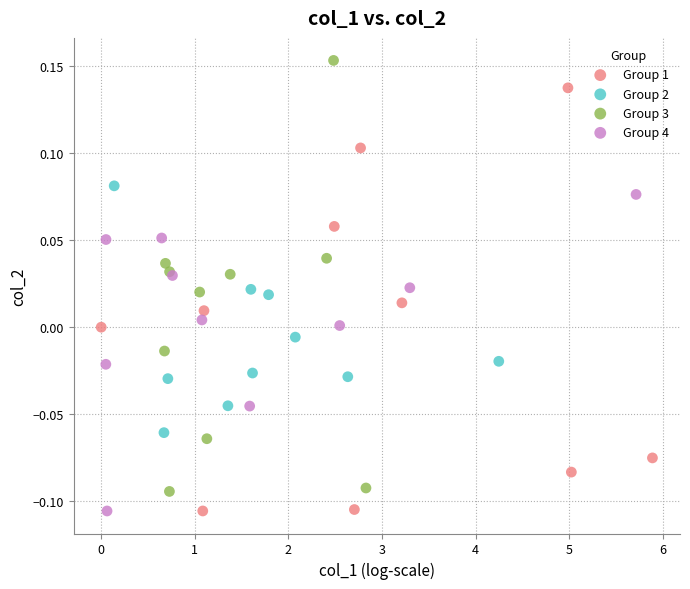

Which series reaches the maximum Y coordinate?

Group 3